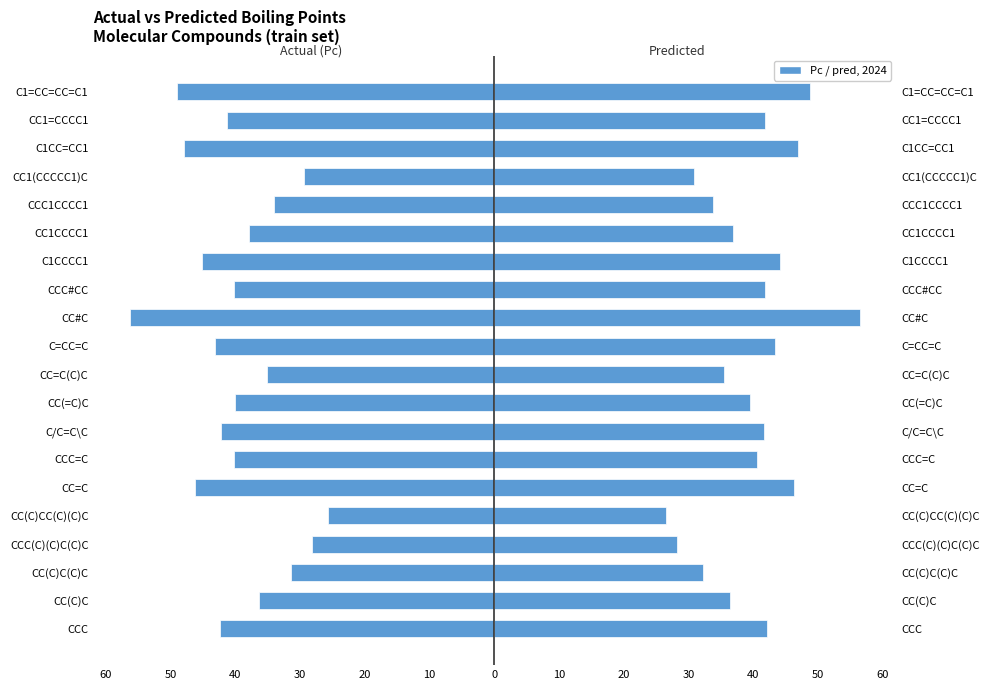

Is it true that pred equals 17.5 at CC1CCCC1?

False